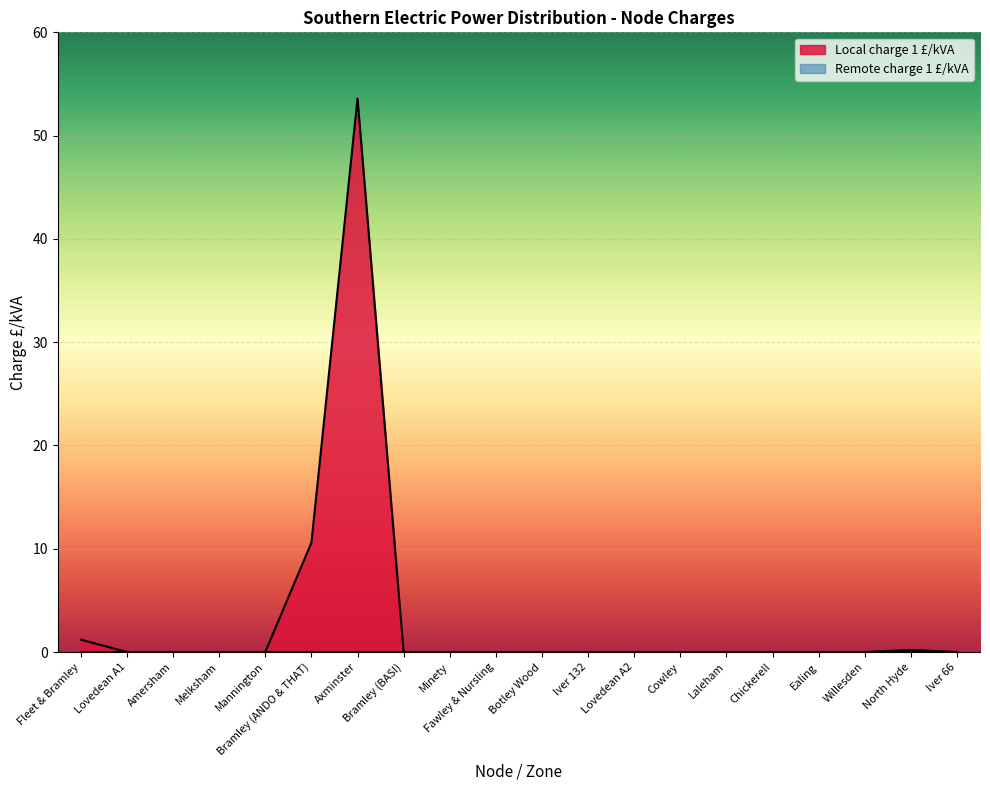

At which category does the chart reach its minimum across all series?

Lovedean A1